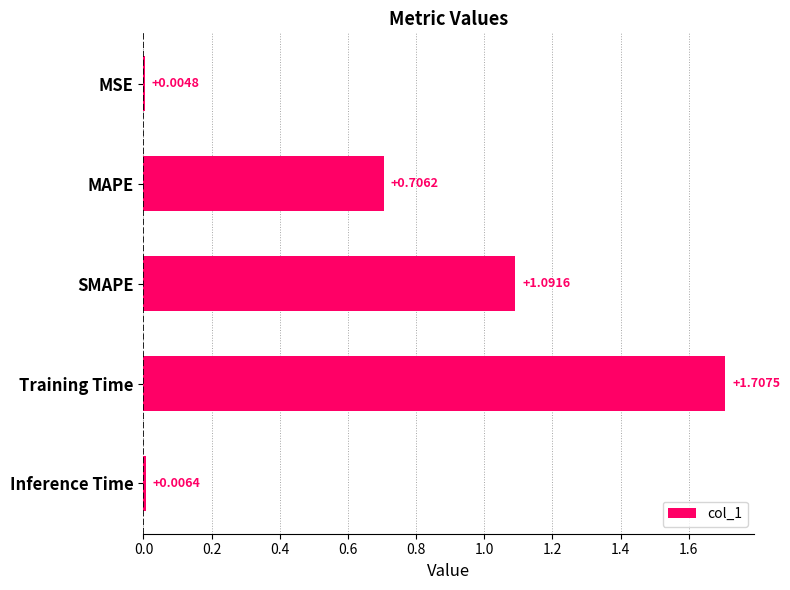

At which label is the value closest to 0?

MSE